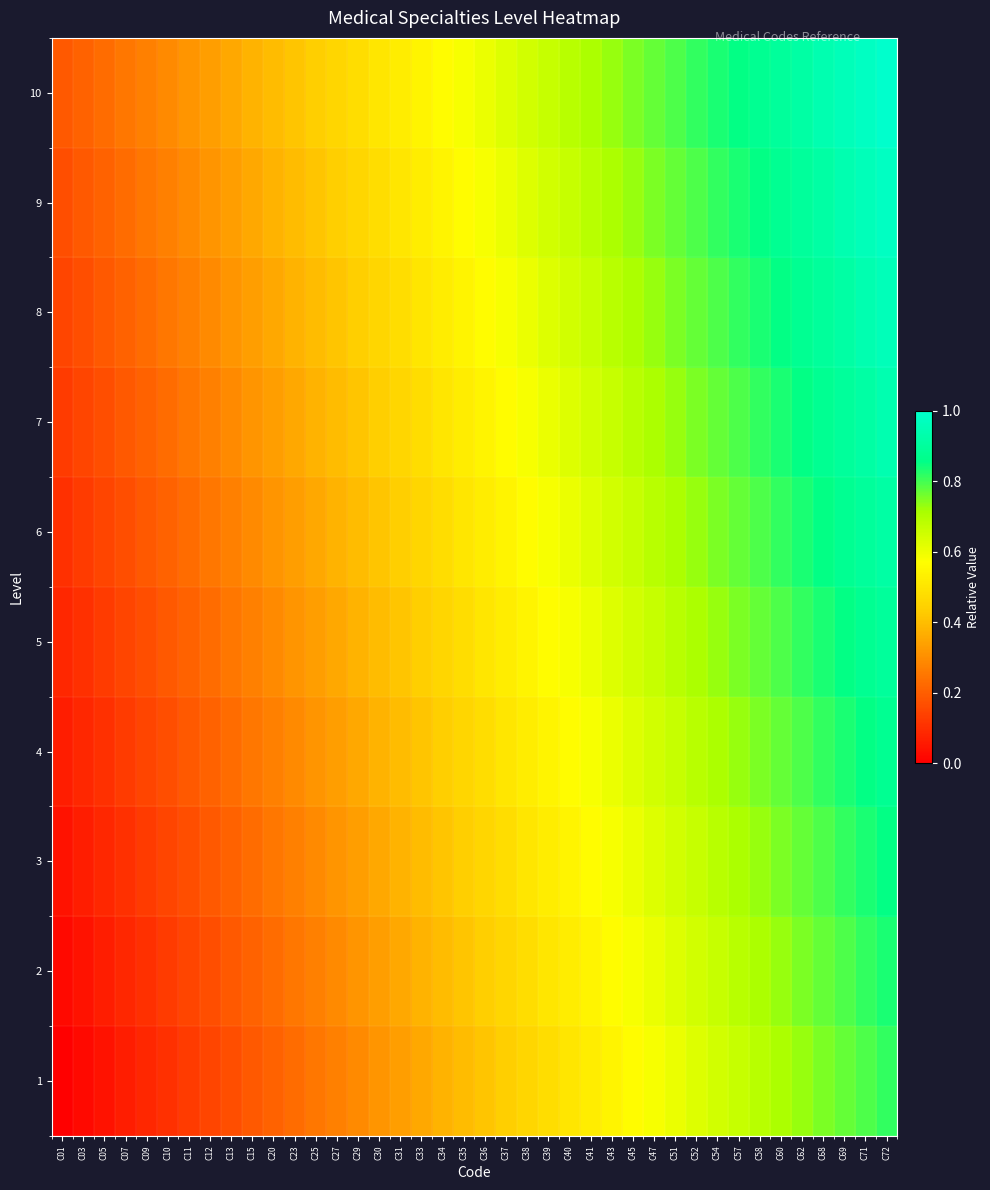

What is the total value across all series at C23?

3.2